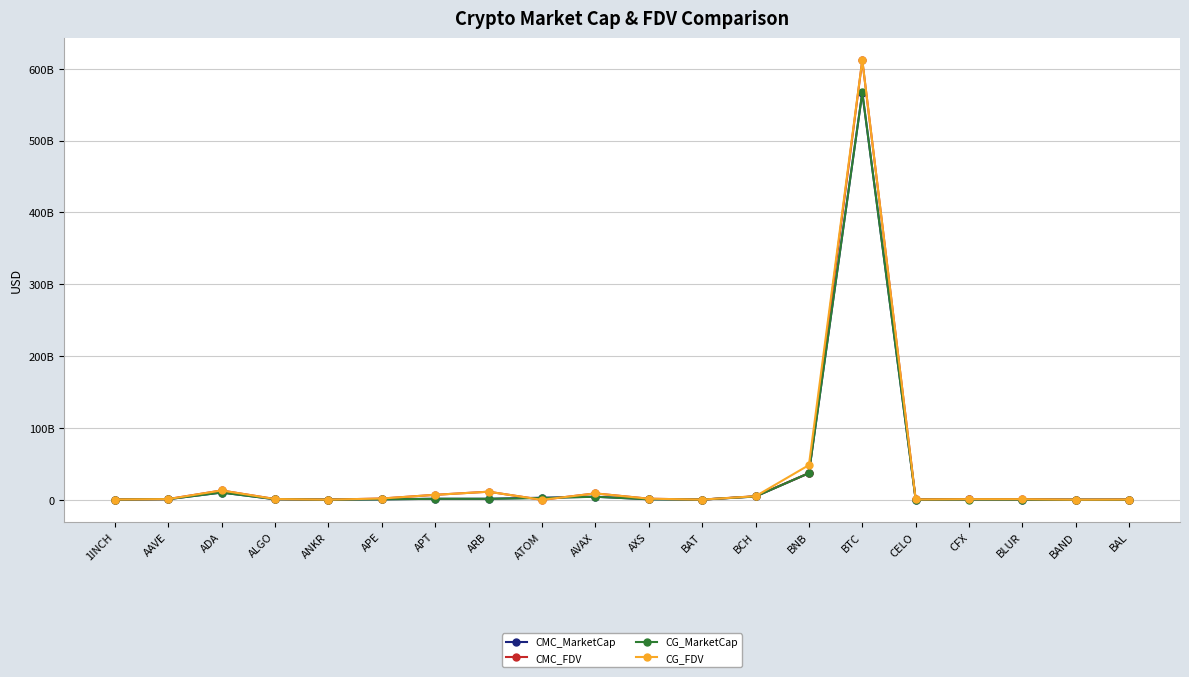

What is the value of the CMC_FDV point at the 12th from the left?

307905573.7